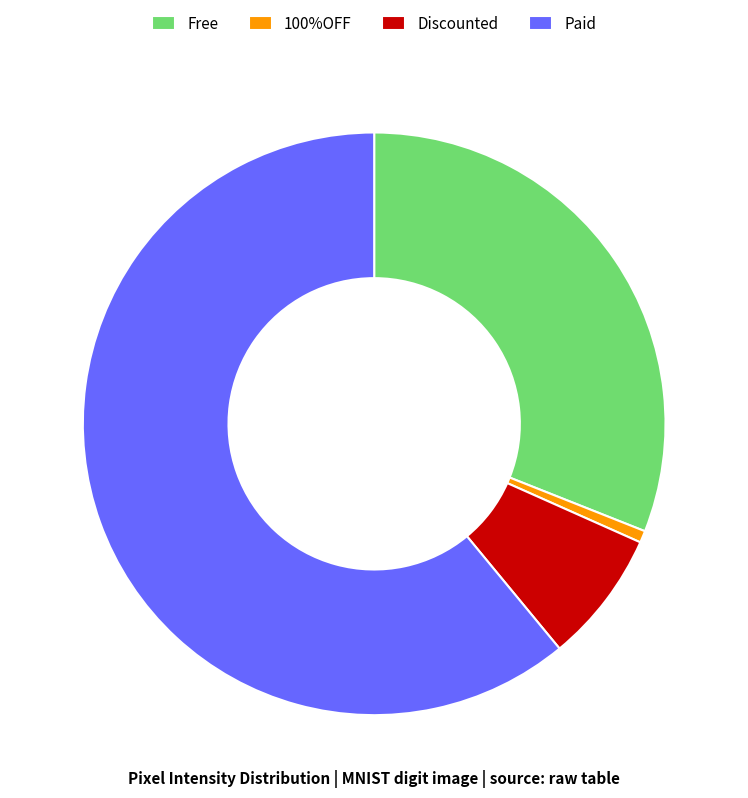

Which has a higher value, Discounted or Paid?

Paid